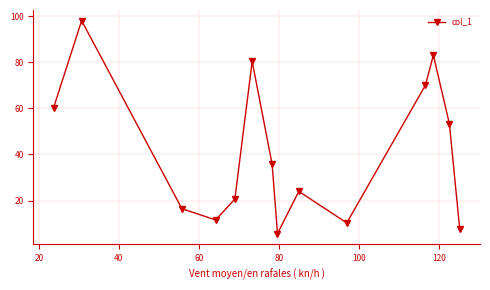

What is the value of the 5th point from the left?

20.7